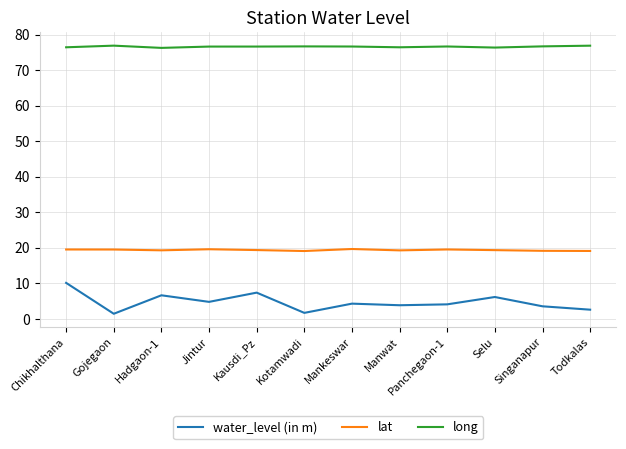

What position from the left is Todkalas?

12